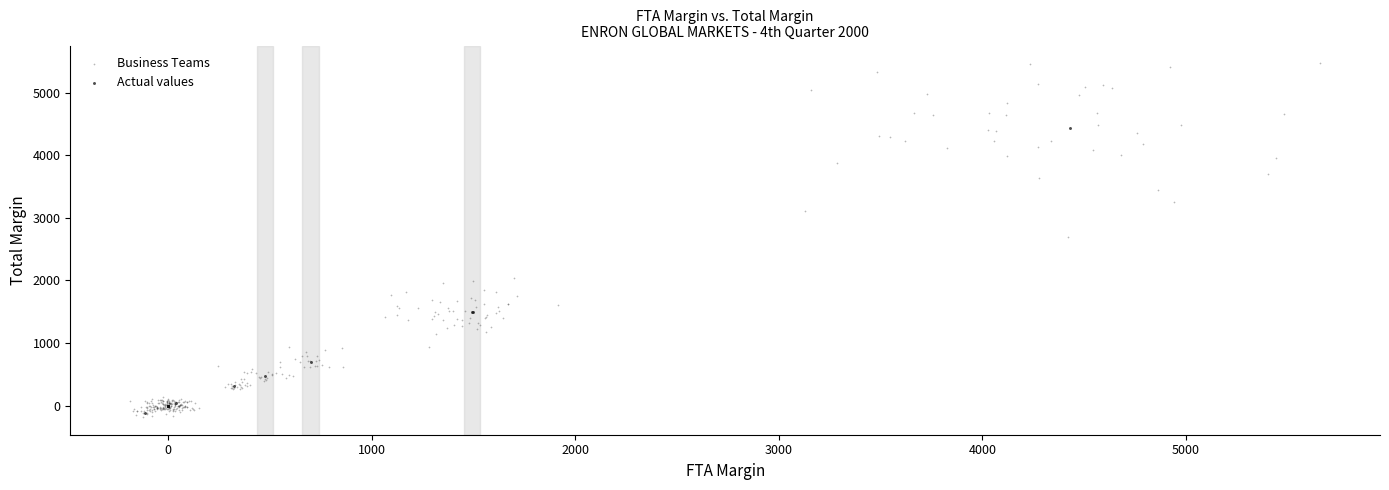

Which series has the widest spread of Y values?

Business Teams